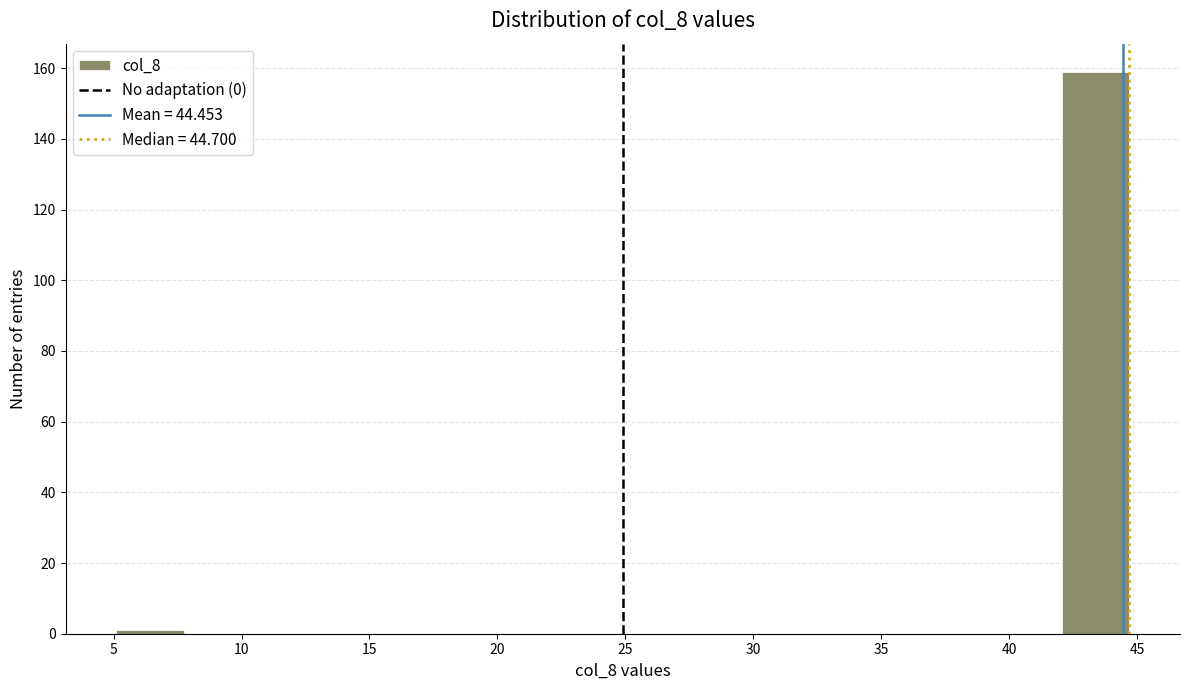

What is the height of the bar covering 42.0 to 44.5 on the x-axis? Neither the bar edges nor the heights are printed on the chart, so give them approximately, as read against the axes.

160